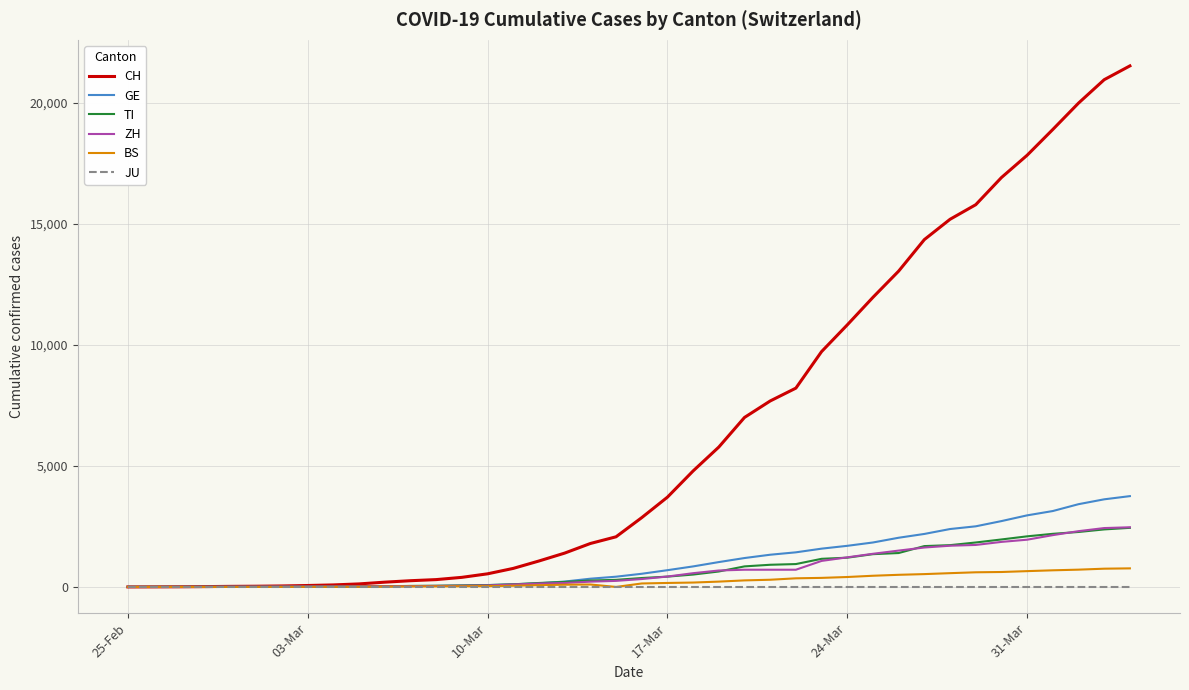

How many lines are shown in the chart?

6